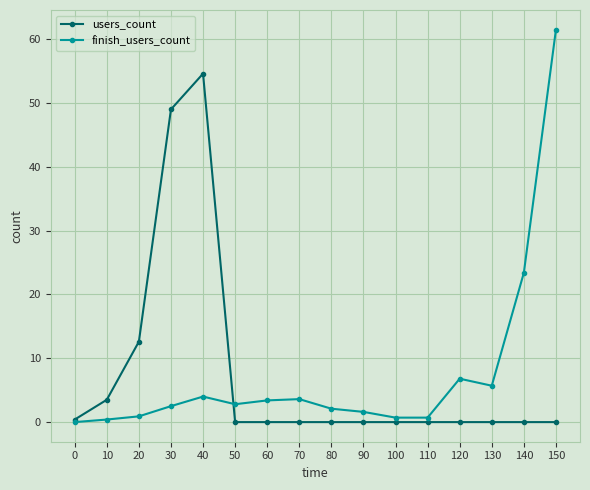

Is it true that finish_users_count equals 0.9 at 20?

True